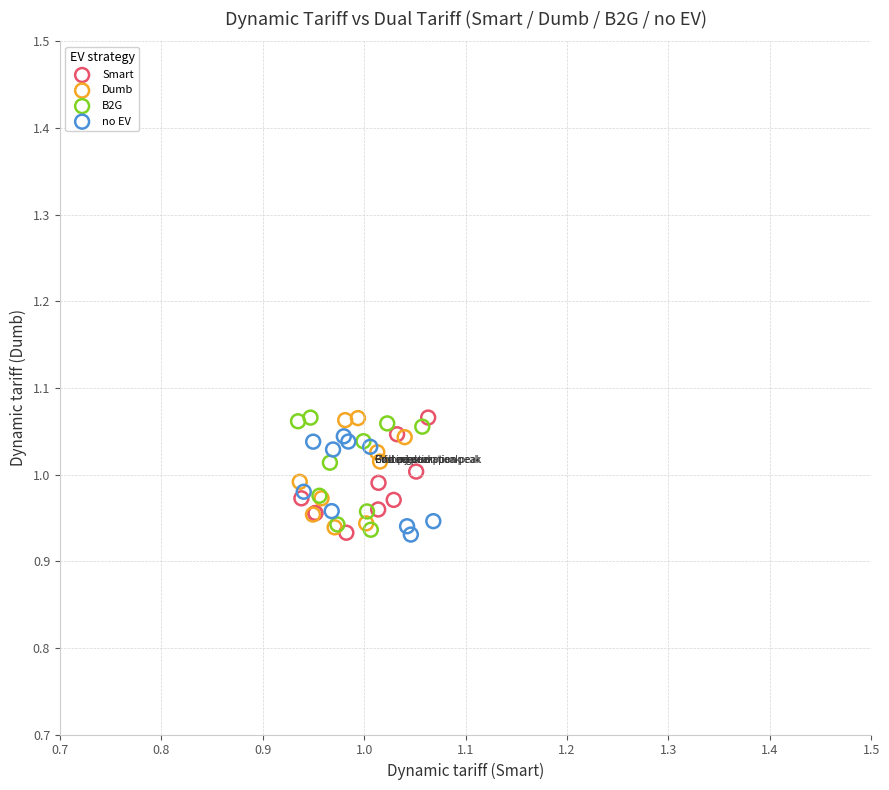

What are all the series names shown in the legend?

Smart, Dumb, B2G, no EV